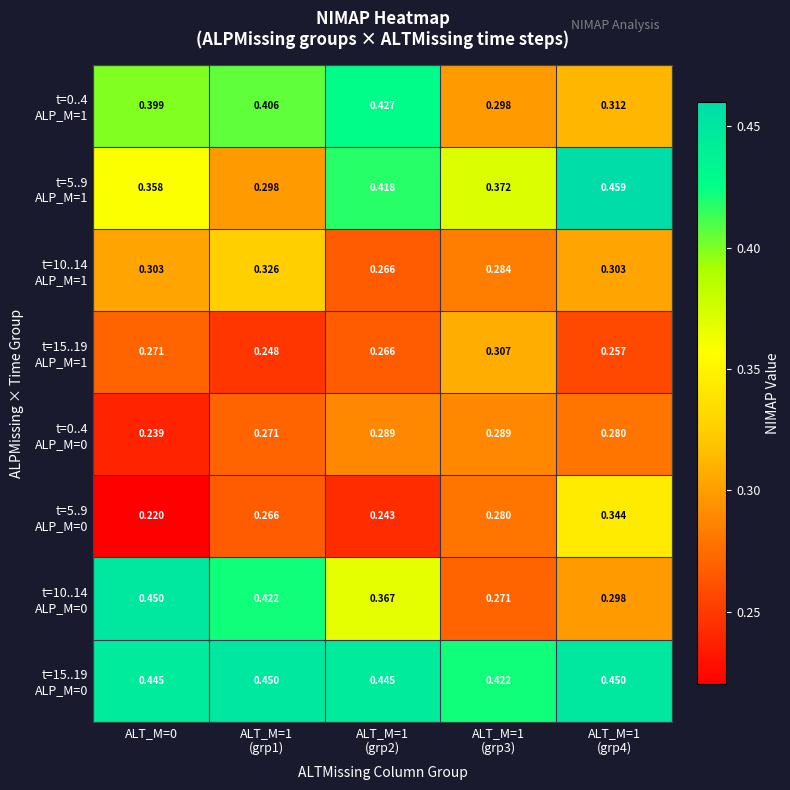

Which series has the largest range (max minus min)?

t=10..14 ALP_M=0